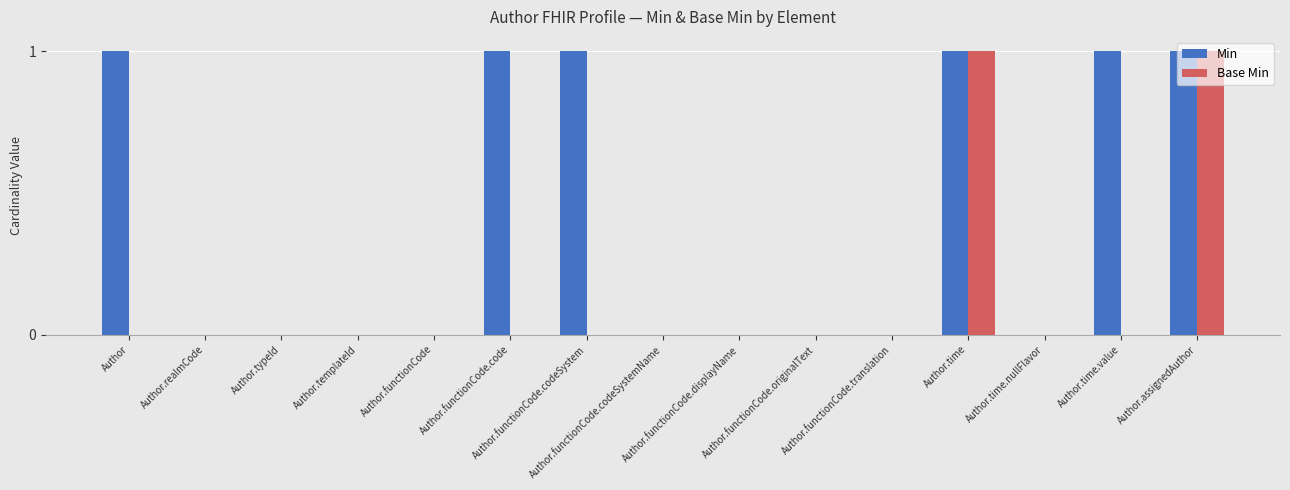

How many categories are shown in the chart?

15